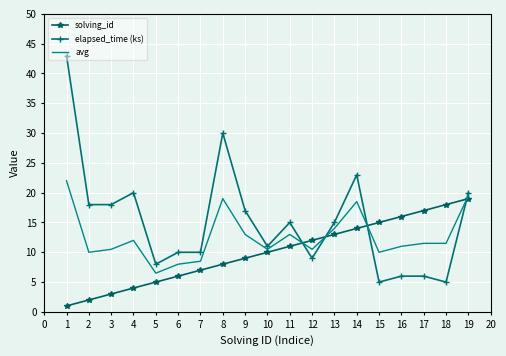

What is the difference between the second highest and second lowest values in the avg series?

11.5